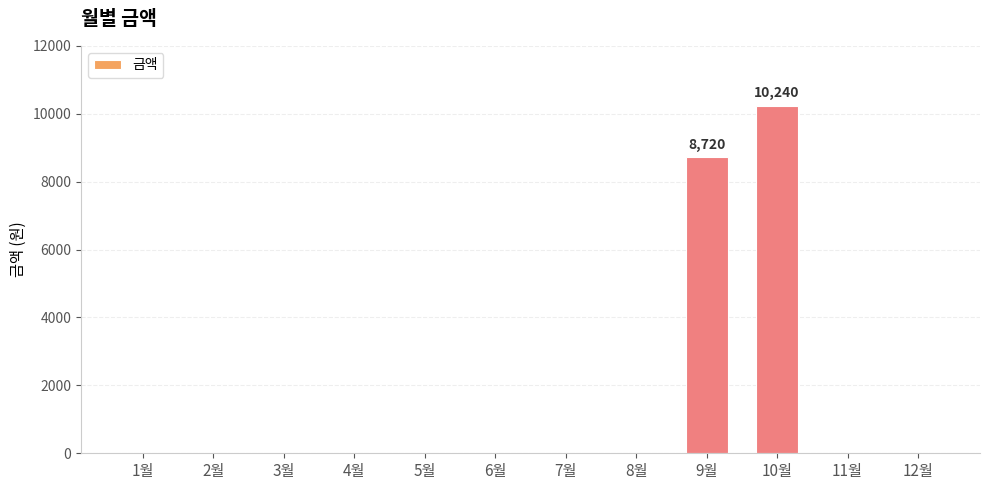

At which label is the value closest to 5120?

9월